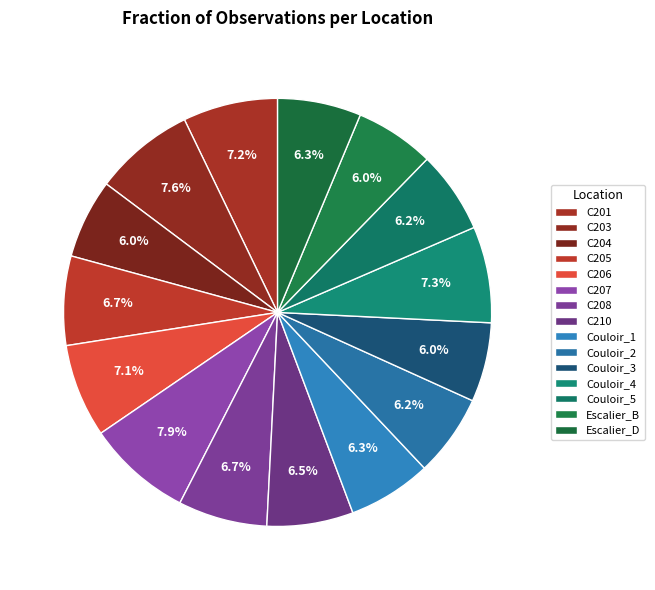

Count the number of slices in the pie.

15